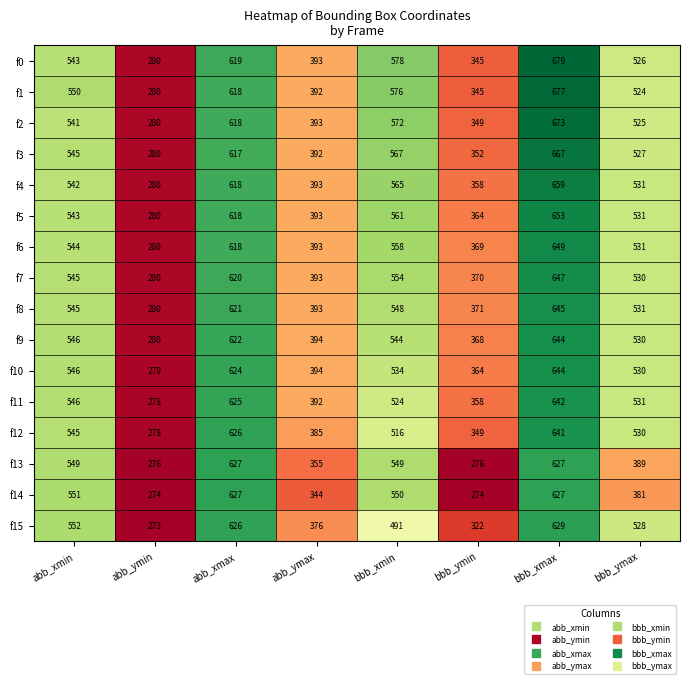

What is the average value of the f6 series?

493